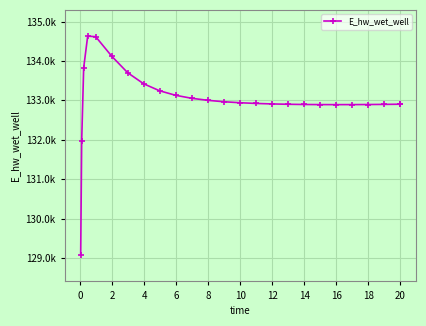

Does the chart have visible grid lines?

Yes